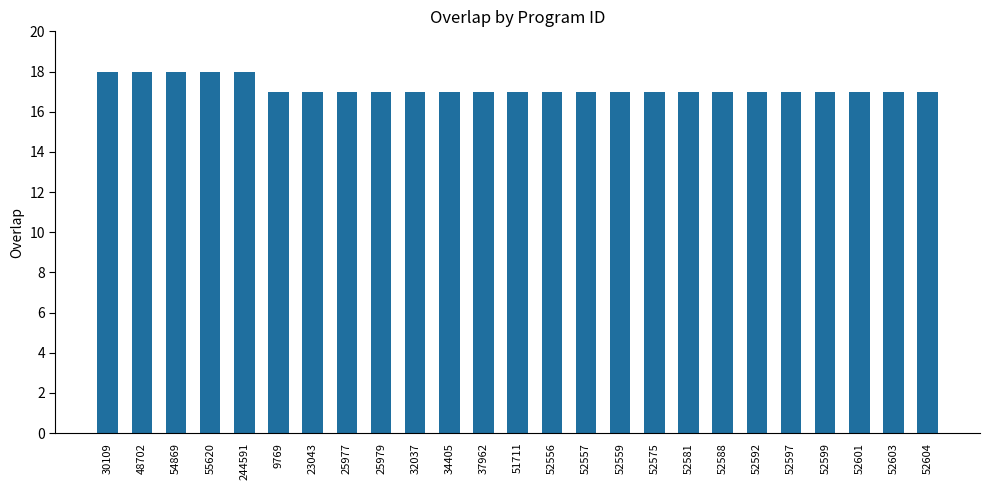

True or false: the data shows 7 at 37962.

False